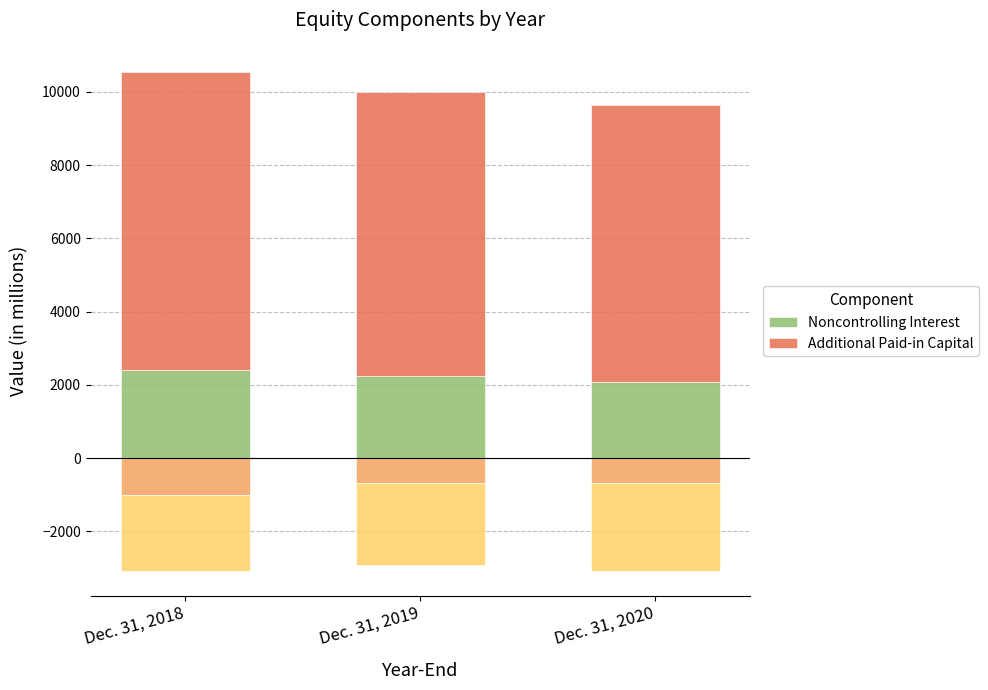

At which label is Additional Paid-in Capital closest to 7857?

Dec. 31, 2019